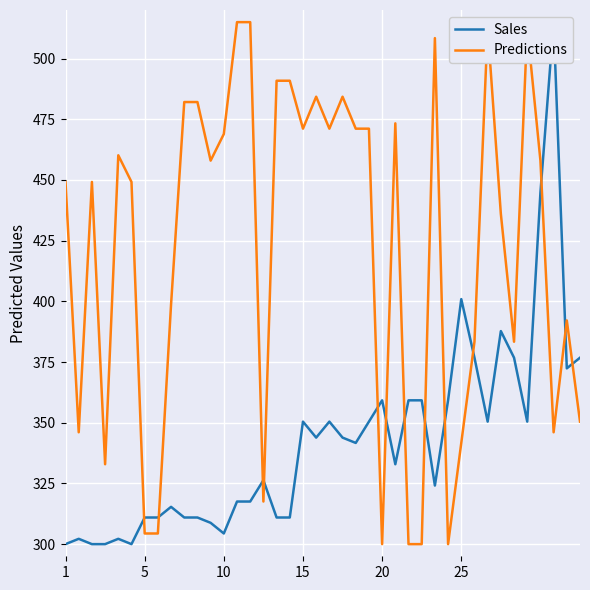

In Sales, how many points are higher than both neighbors (excluding endpoints)?

10